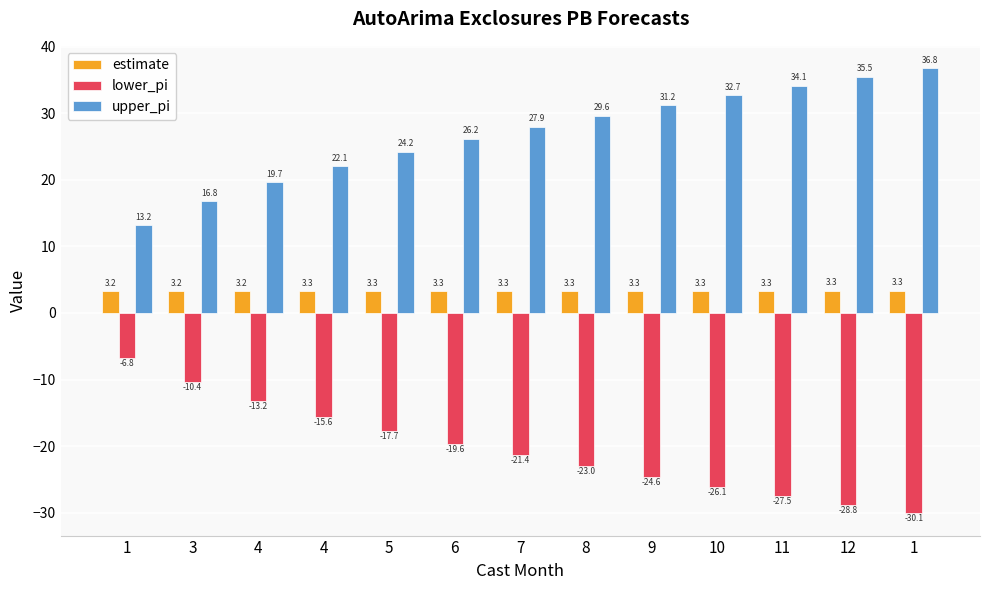

Where is lower_pi nearest to the value -18?

5